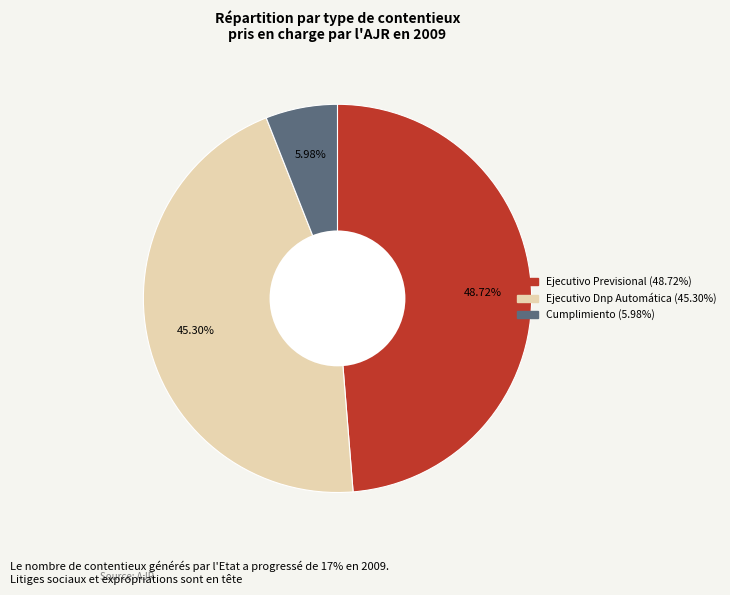

What is the largest slice in the pie chart?

Ejecutivo Previsional